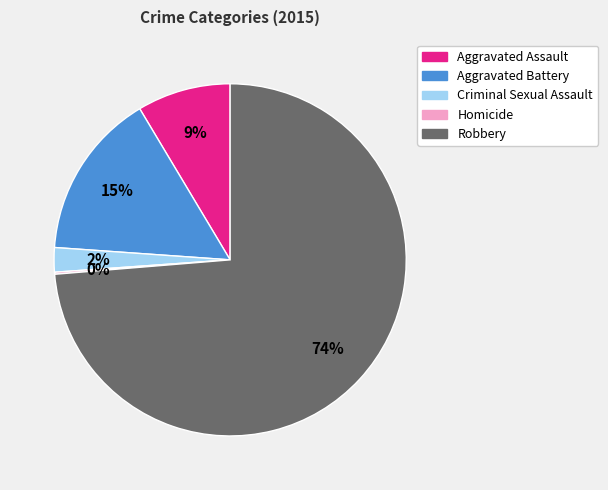

Does any single category account for the majority?

Yes